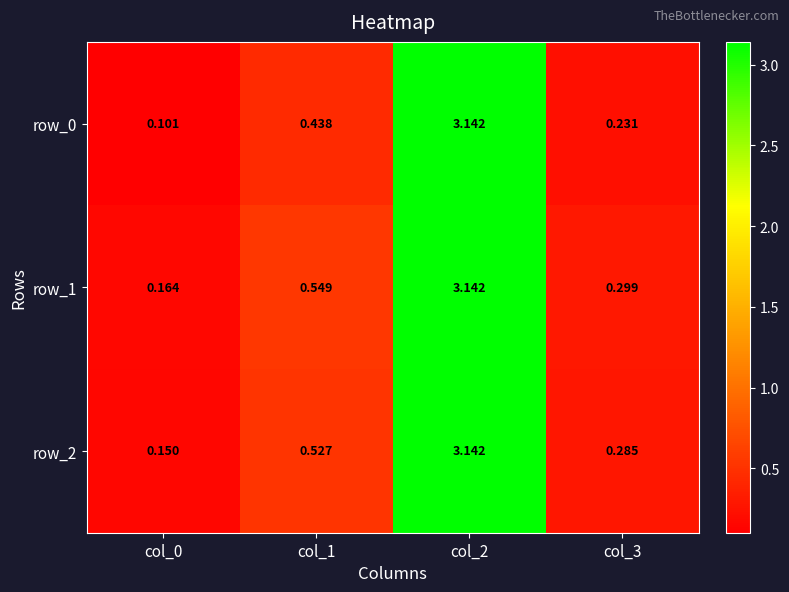

Is the value of row_0 at col_2 greater than the value of row_1 at col_0?

Yes